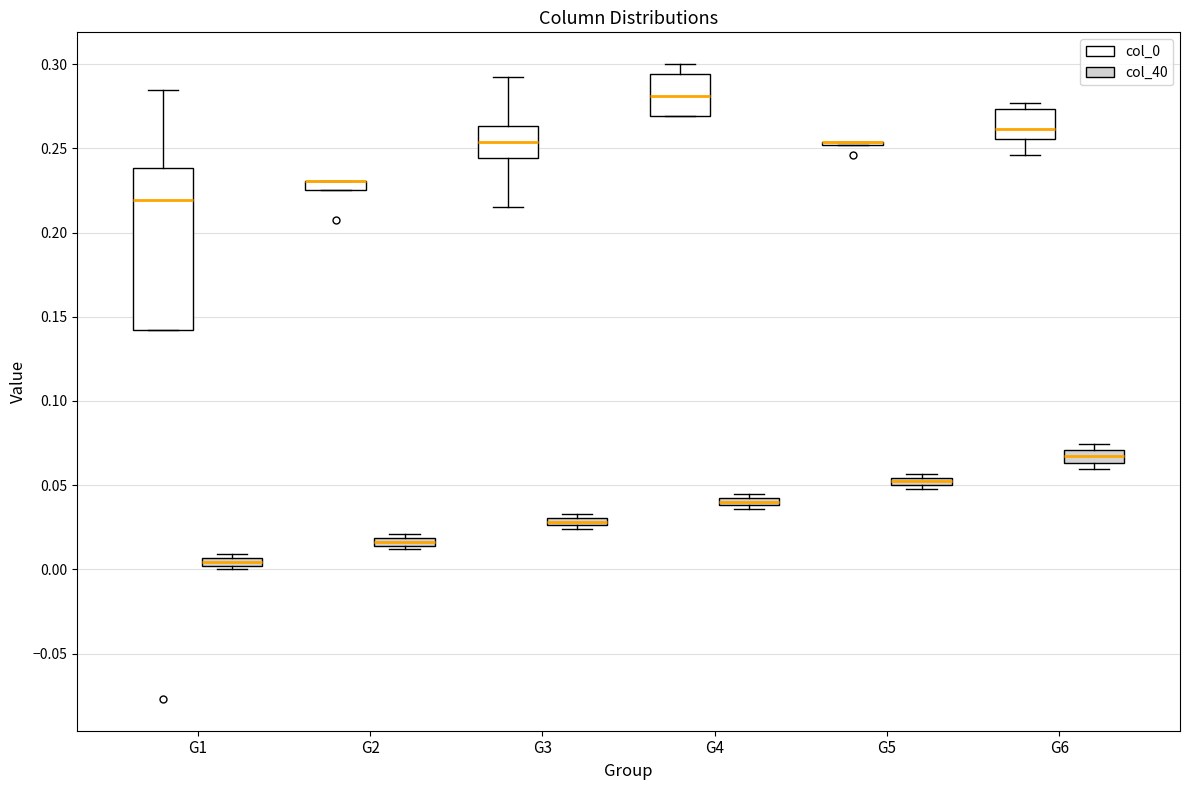

Where is the upper edge of the box for G2 (col_0) on the y-axis? The values are not printed on the chart, so give them approximately, as read against the axis.

0.230